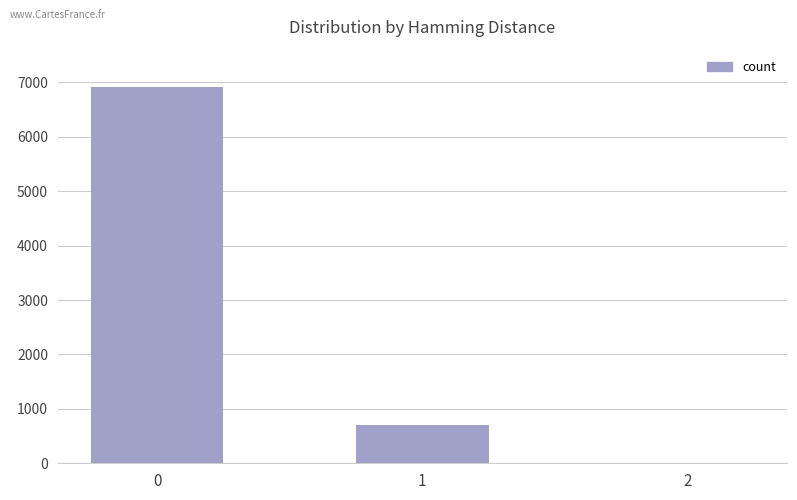

True or false: the data shows 1 at 2.

True